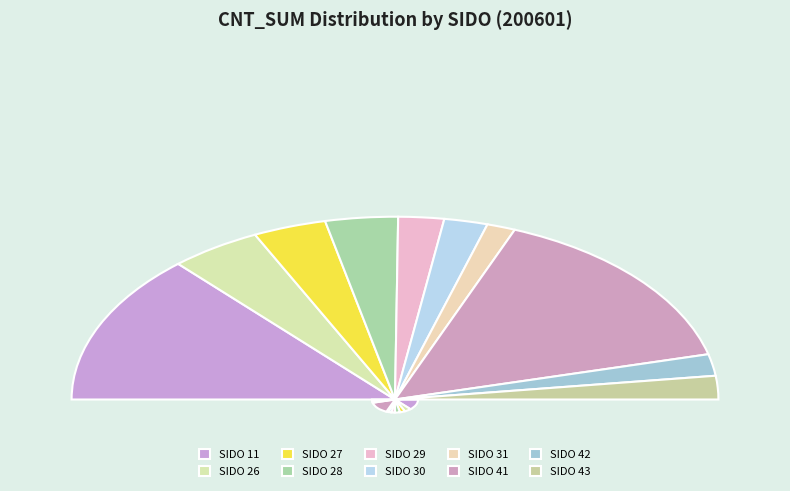

What is the change in value from SIDO_11 to SIDO_29?

-194391